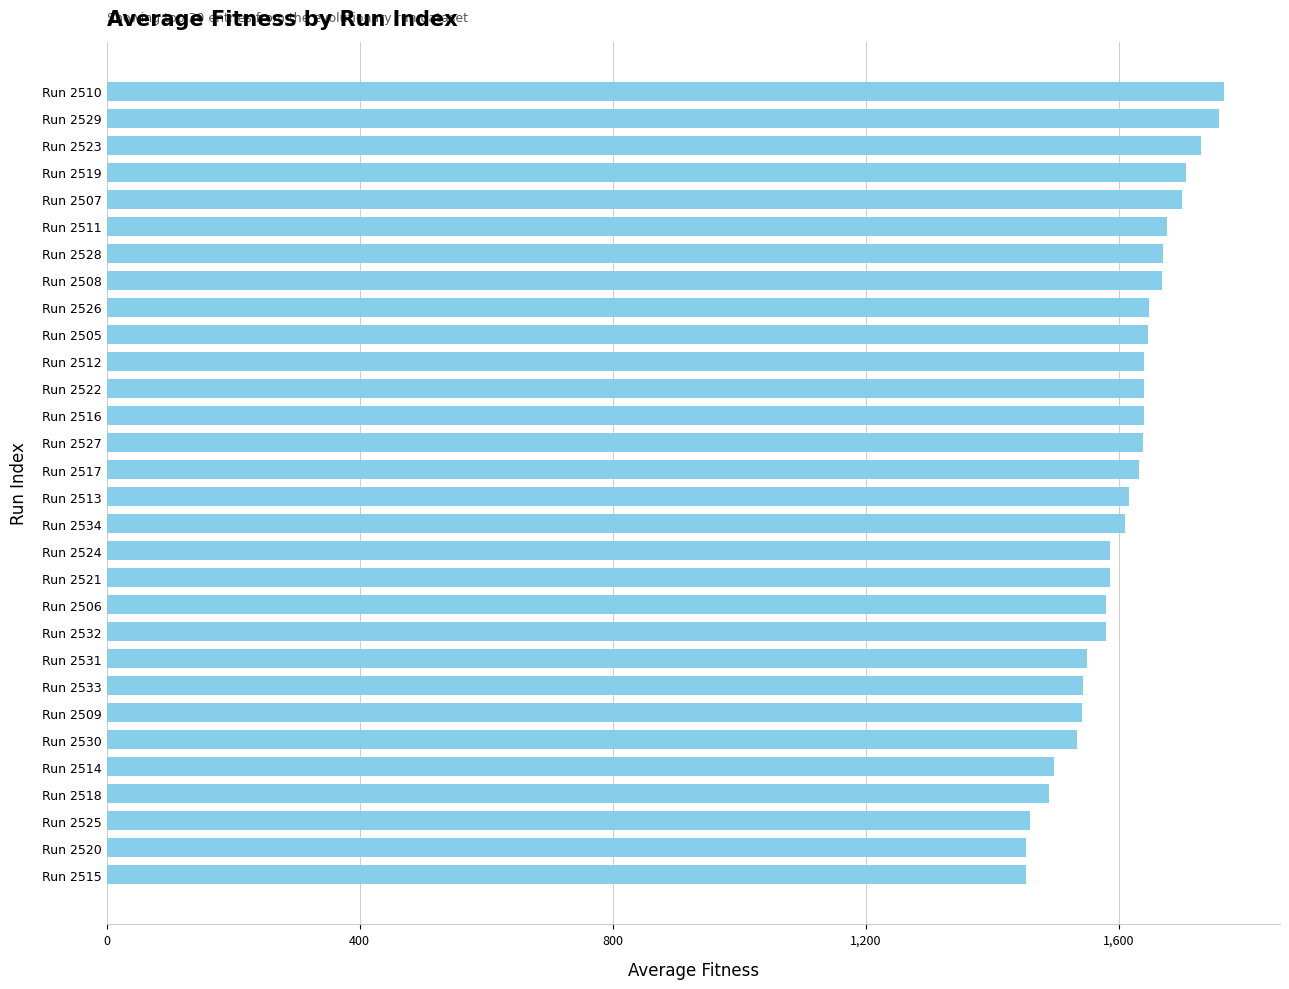

What is the sum of all values?

48239.0